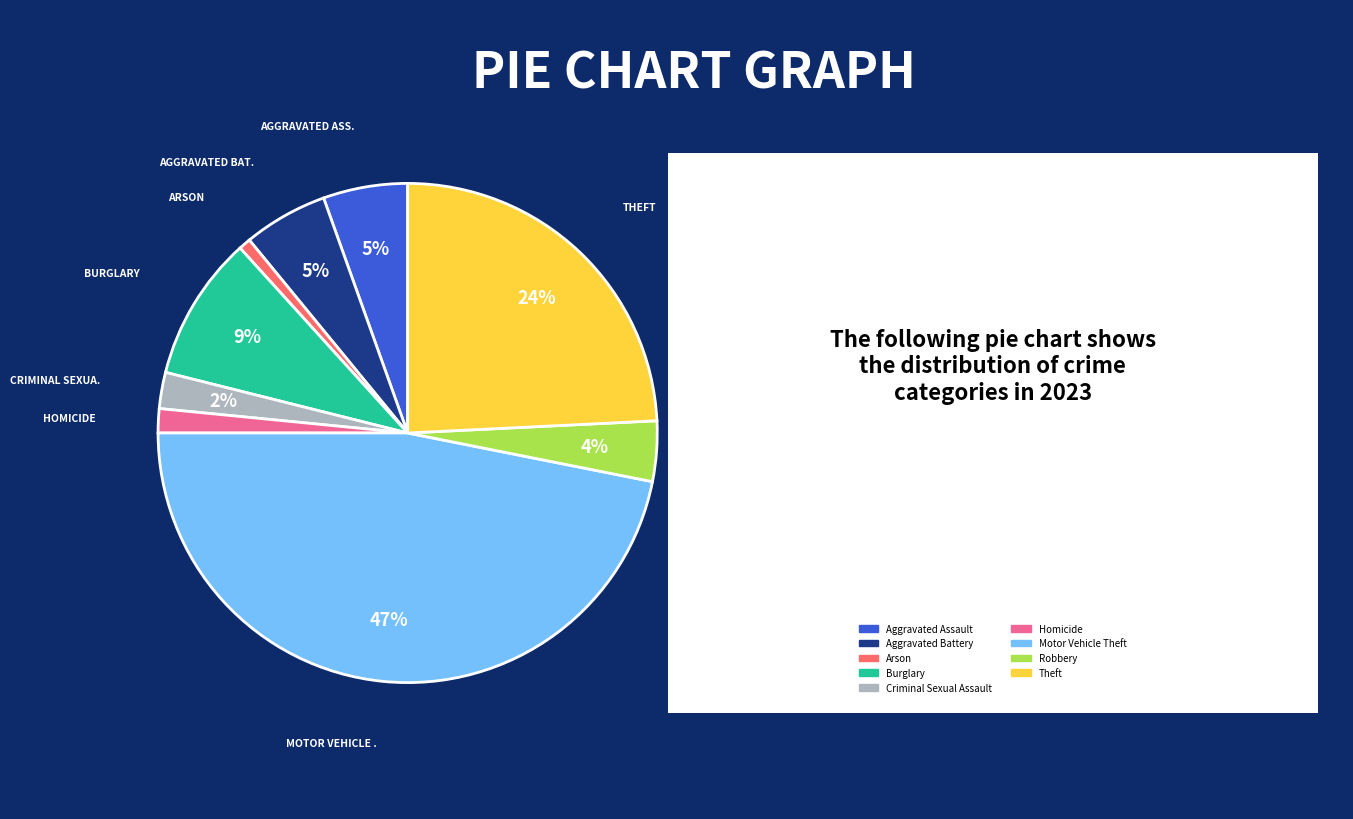

How many slices are in this pie chart?

9